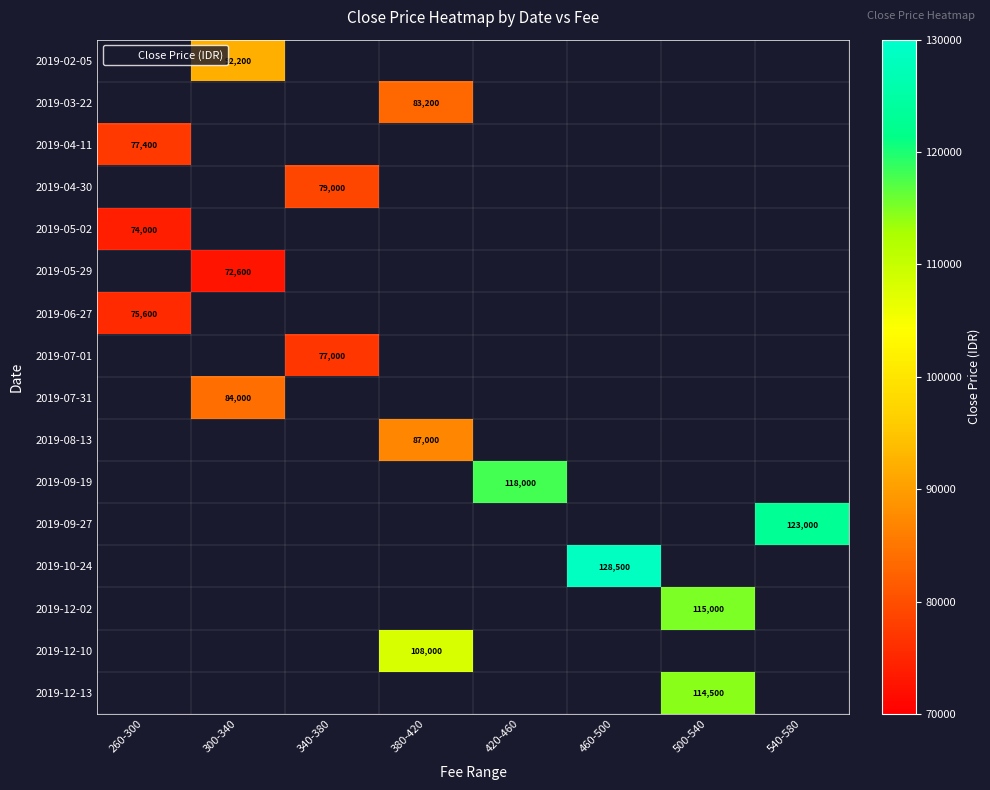

Is it true that 2019-03-22 equals 136265 at 380-420?

False